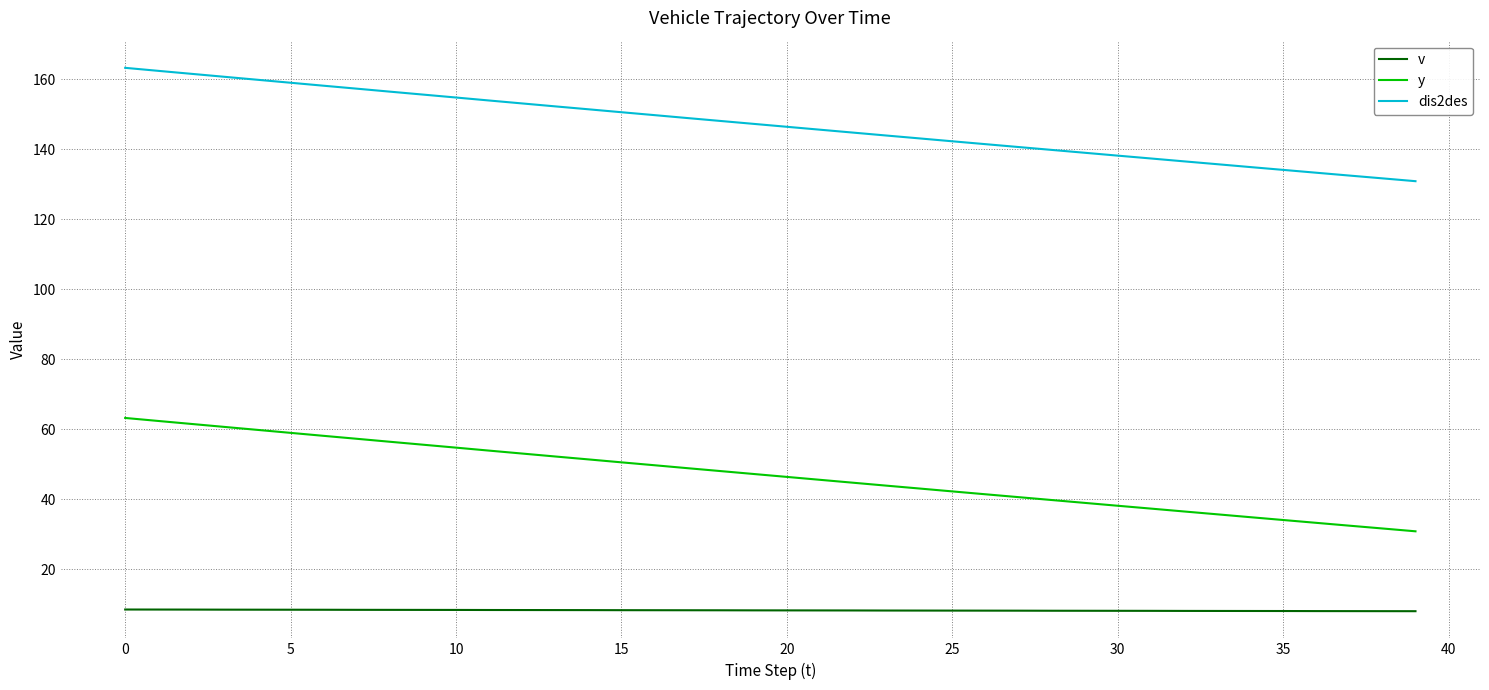

Rank the series by their maximum value, from highest to lowest.

dis2des, y, v